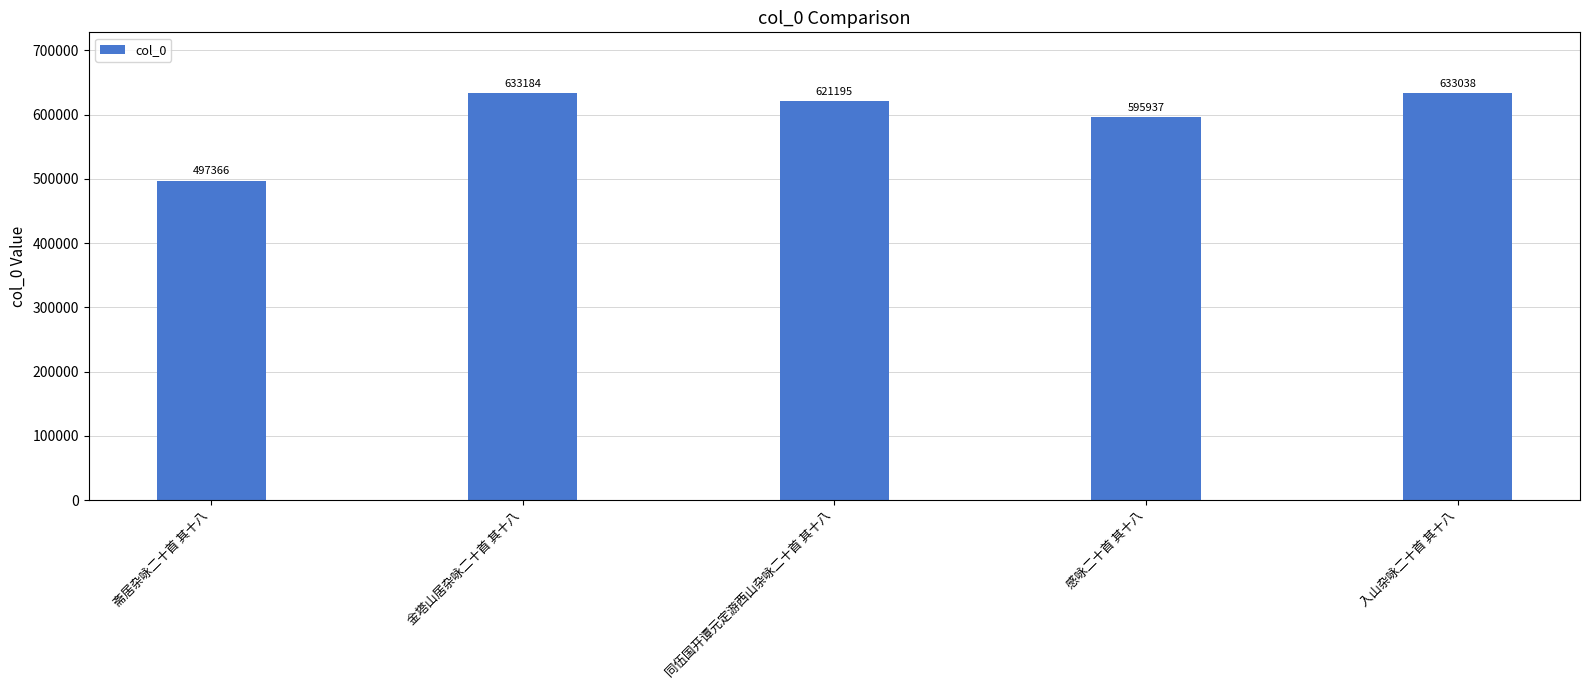

Rank the categories by value from highest to lowest.

金塔山居杂咏二十首 其十八, 入山杂咏二十首 其十八, 同伍国开谭元定游西山杂咏二十首 其十八, 感咏二十首 其十八, 斋居杂咏二十首 其十八